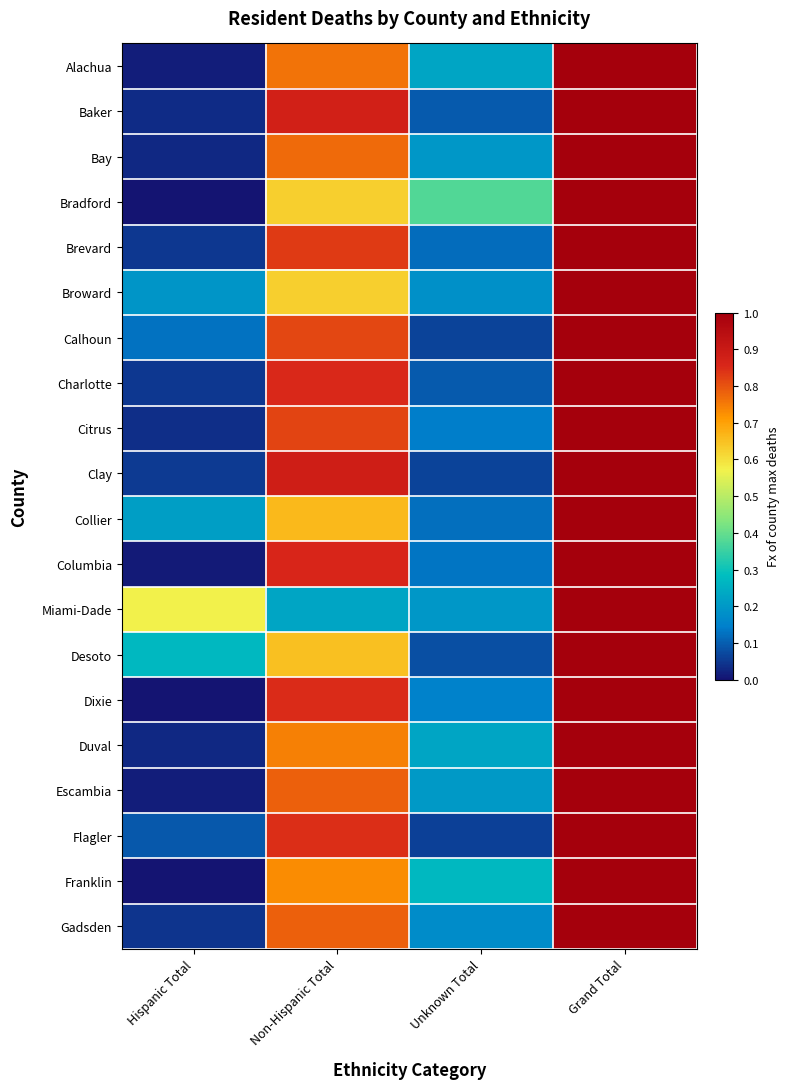

Reading left to right, transcribe all the data shown in this chart.

Alachua: Hispanic Total=0.0	Non-Hispanic Total=0.8	Unknown Total=0.2	Grand Total=1.0
Baker: Hispanic Total=0.0	Non-Hispanic Total=0.9	Unknown Total=0.1	Grand Total=1.0
Bay: Hispanic Total=0.0	Non-Hispanic Total=0.8	Unknown Total=0.2	Grand Total=1.0
Bradford: Hispanic Total=0.0	Non-Hispanic Total=0.6	Unknown Total=0.4	Grand Total=1.0
Brevard: Hispanic Total=0.0	Non-Hispanic Total=0.8	Unknown Total=0.1	Grand Total=1.0
Broward: Hispanic Total=0.2	Non-Hispanic Total=0.6	Unknown Total=0.2	Grand Total=1.0
Calhoun: Hispanic Total=0.1	Non-Hispanic Total=0.8	Unknown Total=0.1	Grand Total=1.0
Charlotte: Hispanic Total=0.0	Non-Hispanic Total=0.9	Unknown Total=0.1	Grand Total=1.0
Citrus: Hispanic Total=0.0	Non-Hispanic Total=0.8	Unknown Total=0.1	Grand Total=1.0
Clay: Hispanic Total=0.1	Non-Hispanic Total=0.9	Unknown Total=0.1	Grand Total=1.0
Collier: Hispanic Total=0.2	Non-Hispanic Total=0.7	Unknown Total=0.1	Grand Total=1.0
Columbia: Hispanic Total=0.0	Non-Hispanic Total=0.9	Unknown Total=0.1	Grand Total=1.0
Miami-Dade: Hispanic Total=0.6	Non-Hispanic Total=0.2	Unknown Total=0.2	Grand Total=1.0
Desoto: Hispanic Total=0.3	Non-Hispanic Total=0.6	Unknown Total=0.1	Grand Total=1.0
Dixie: Hispanic Total=0.0	Non-Hispanic Total=0.8	Unknown Total=0.1	Grand Total=1.0
Duval: Hispanic Total=0.0	Non-Hispanic Total=0.7	Unknown Total=0.2	Grand Total=1.0
Escambia: Hispanic Total=0.0	Non-Hispanic Total=0.8	Unknown Total=0.2	Grand Total=1.0
Flagler: Hispanic Total=0.1	Non-Hispanic Total=0.8	Unknown Total=0.1	Grand Total=1.0
Franklin: Hispanic Total=0.0	Non-Hispanic Total=0.7	Unknown Total=0.3	Grand Total=1.0
Gadsden: Hispanic Total=0.0	Non-Hispanic Total=0.8	Unknown Total=0.2	Grand Total=1.0